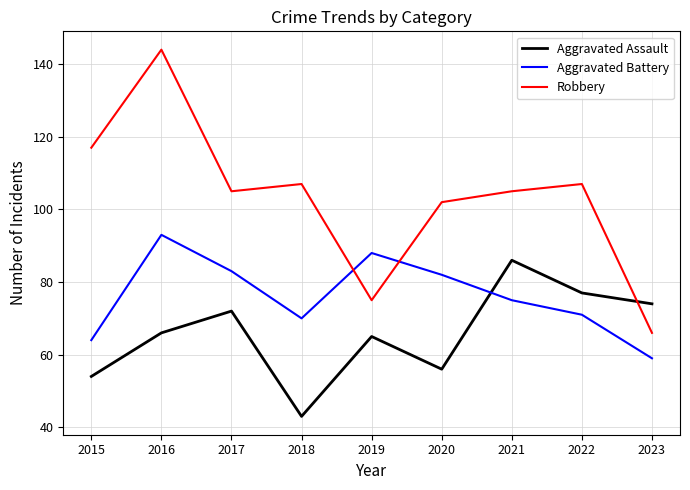

What value does the Aggravated Battery series have at 2018?

70